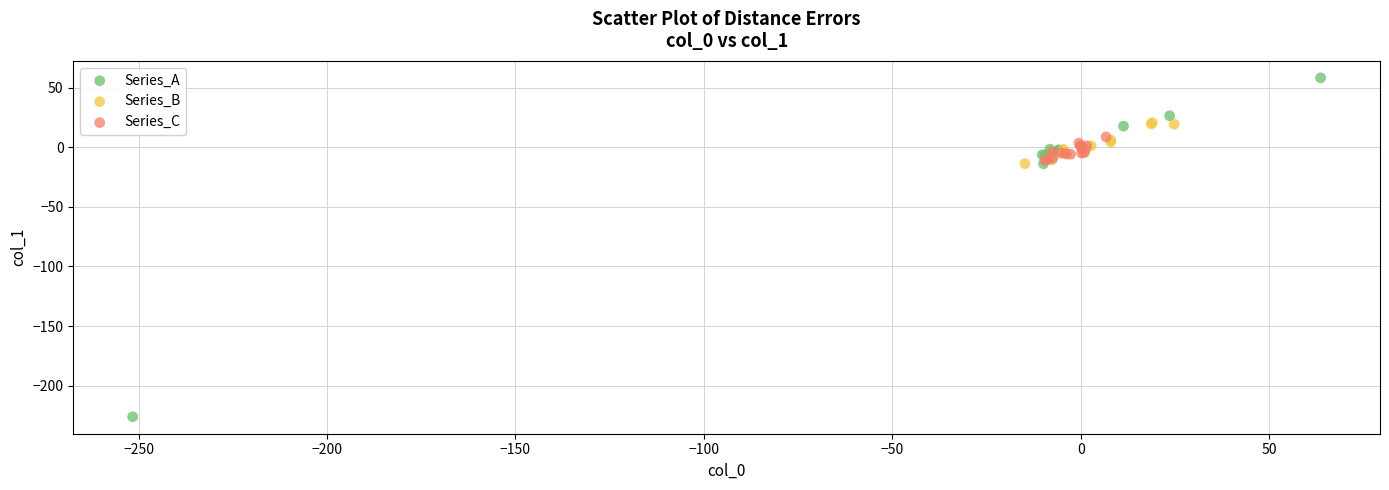

Which series reaches the minimum Y coordinate?

Series_A